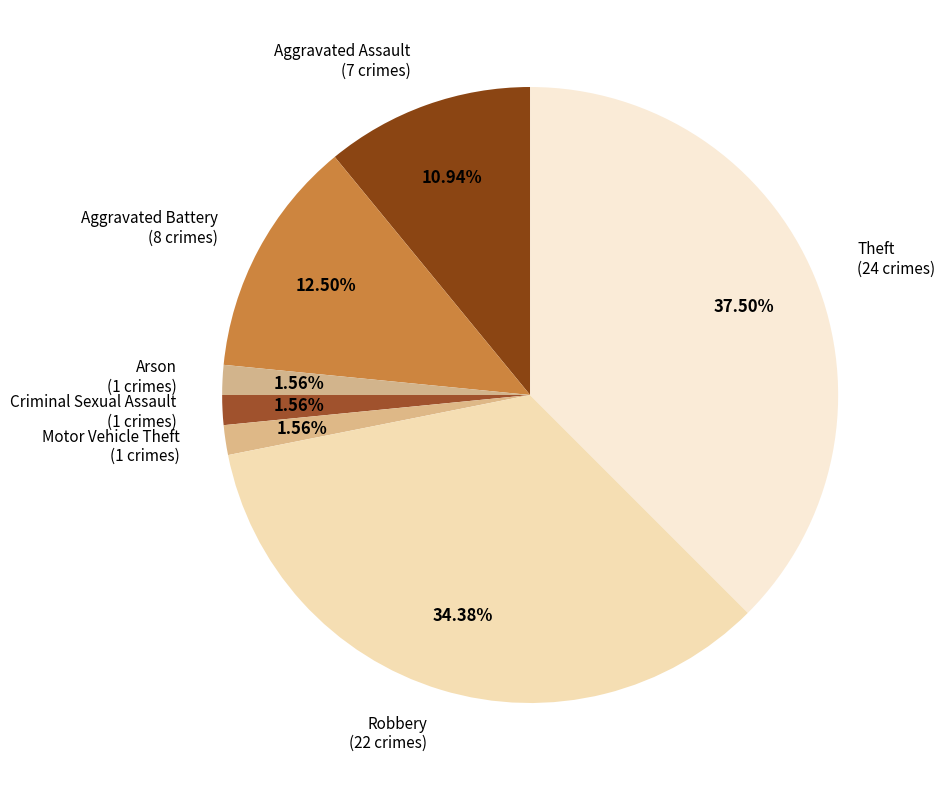

Is there a majority slice in this chart?

No